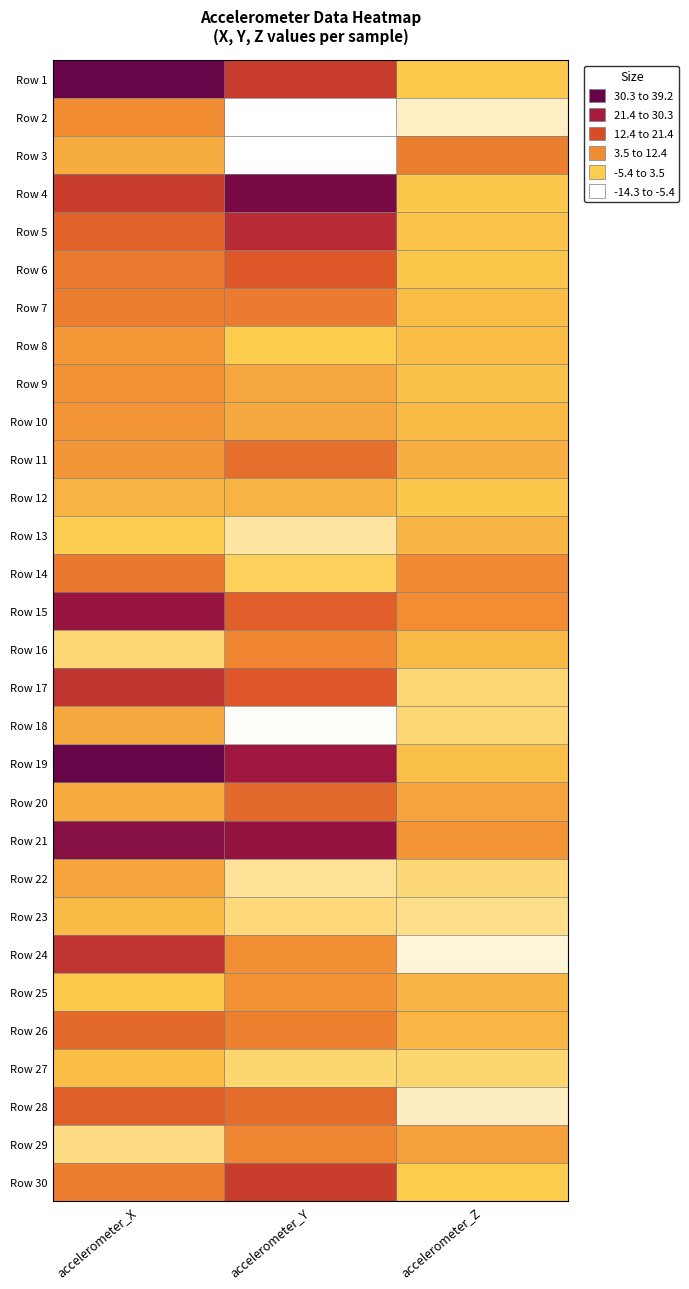

Between accelerometer_Z and accelerometer_Y, which is larger?

accelerometer_Y